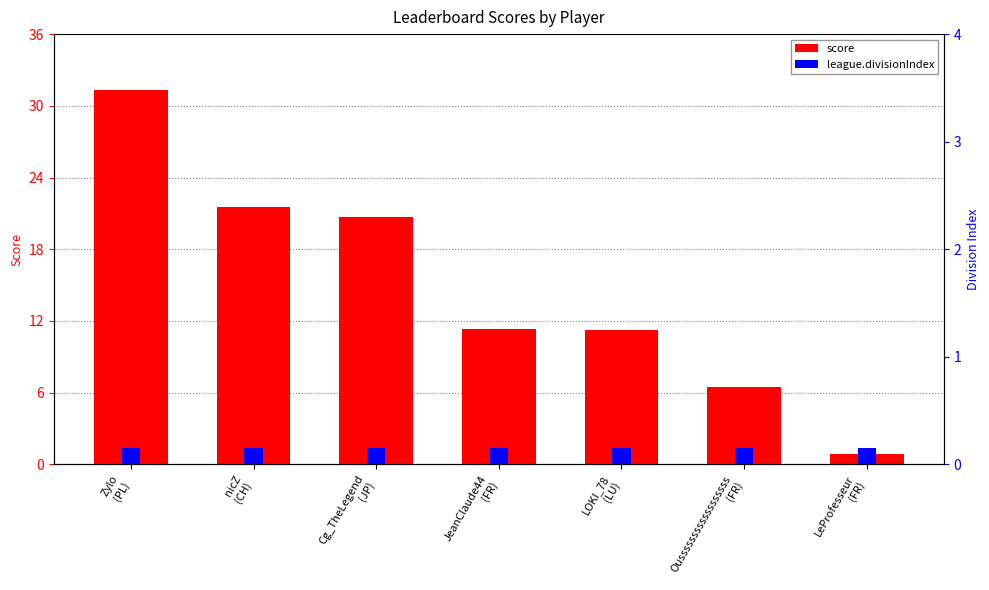

Is the value of league.divisionIndex at nicZ
(CH) greater than the value of score at JeanClaude44
(FR)?

No